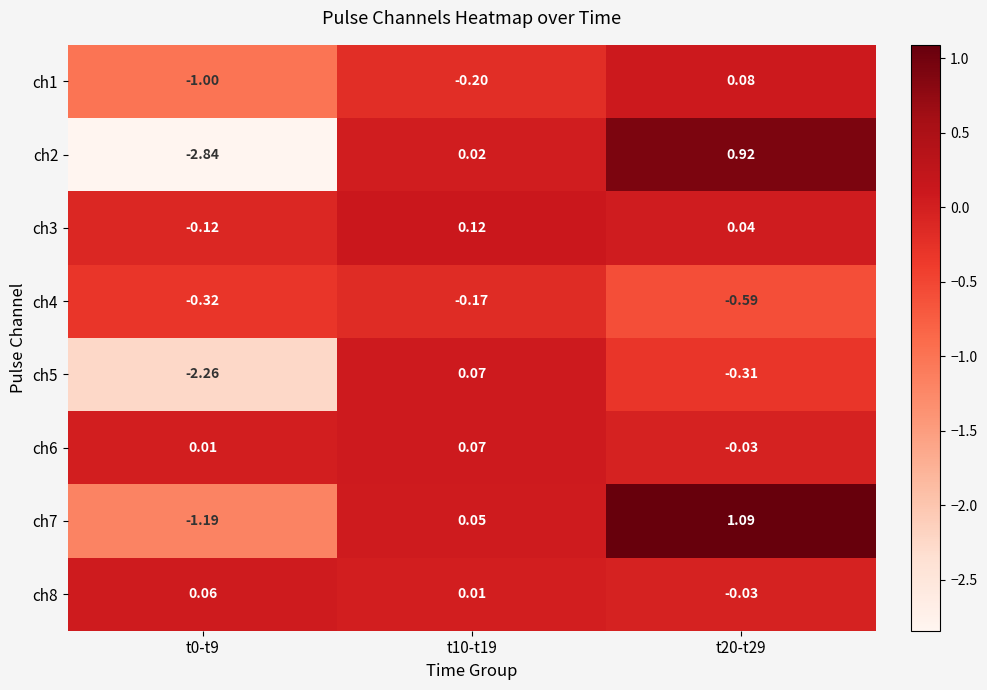

Is the value of ch4 at t10-t19 greater than the value of ch7 at t20-t29?

No